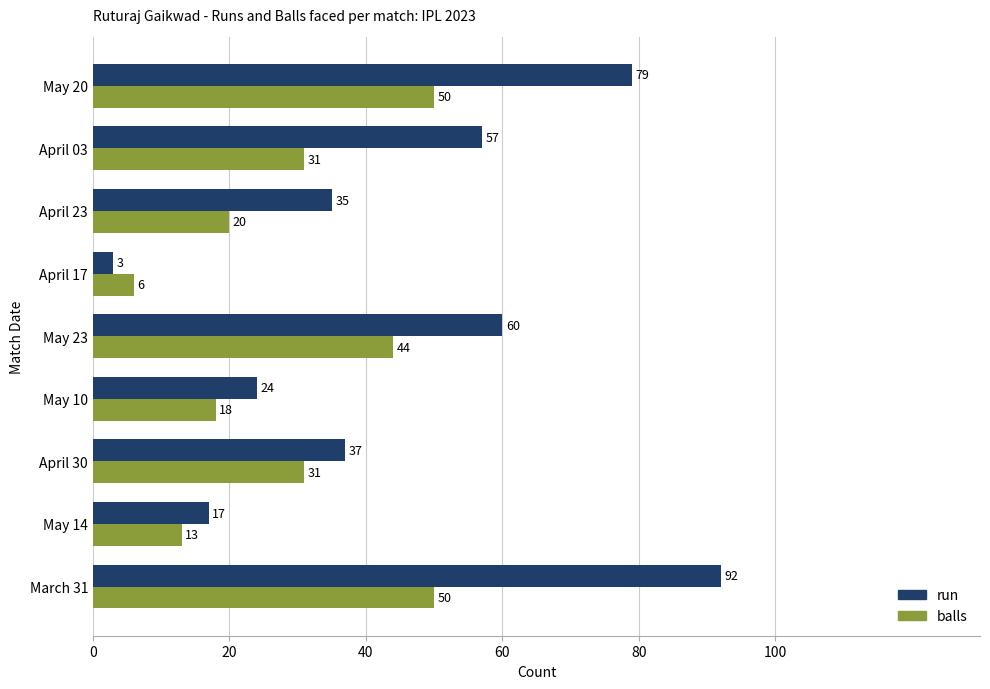

At which label is run closest to 47?

April 30